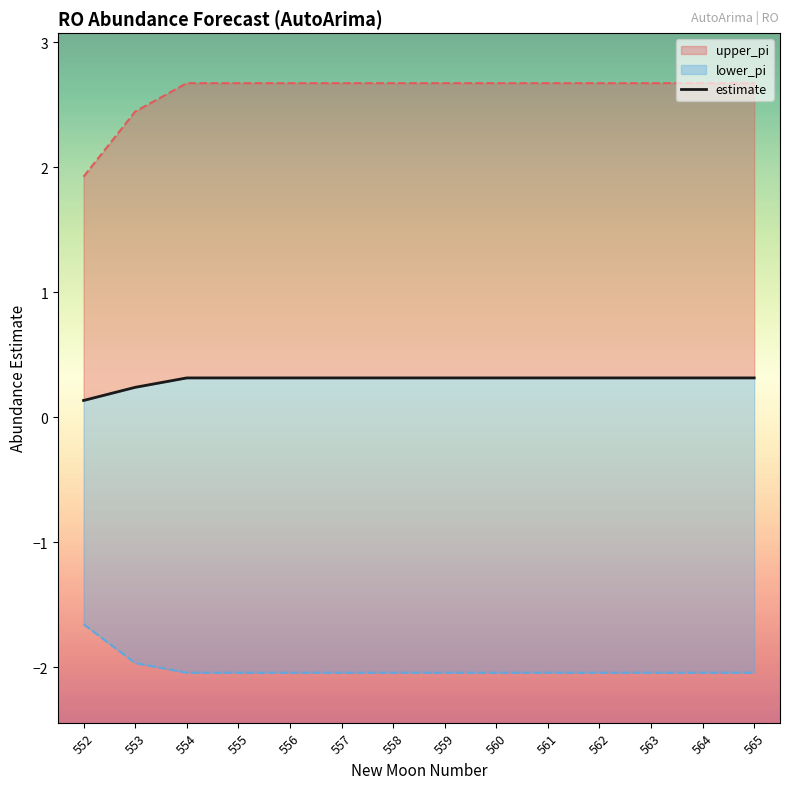

Rank the categories by value from highest to lowest.

554, 555, 556, 557, 558, 559, 560, 561, 562, 563, 564, 565, 553, 552